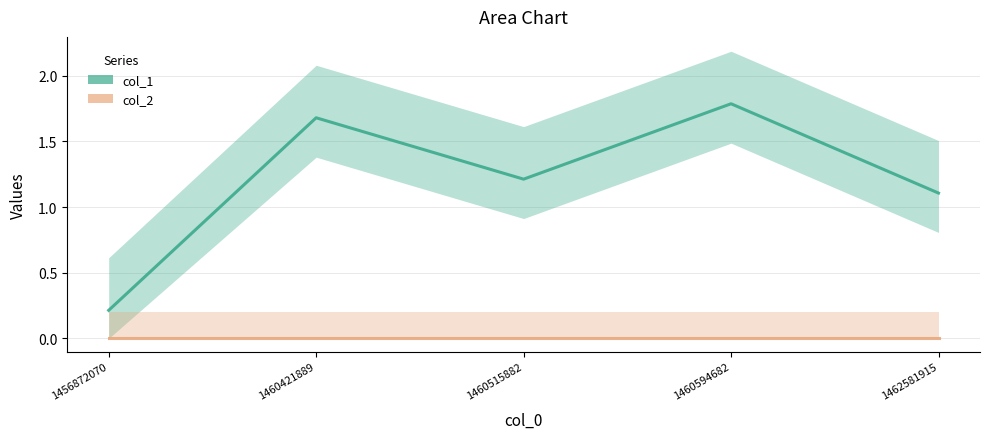

Rank the series at 1460421889 from lowest to highest value.

col_2, col_1